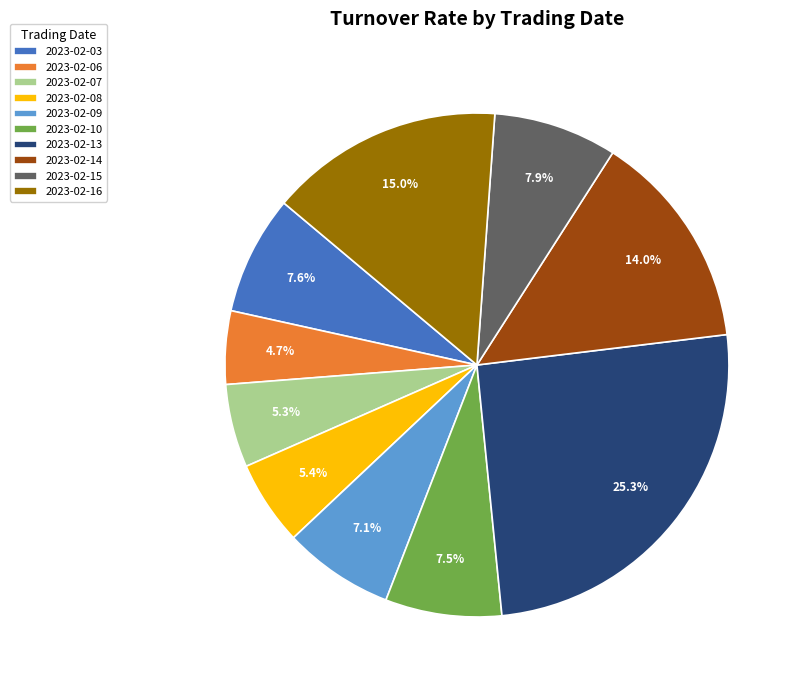

What percentage do 2023-02-13 and 2023-02-07 together represent?

30.7%